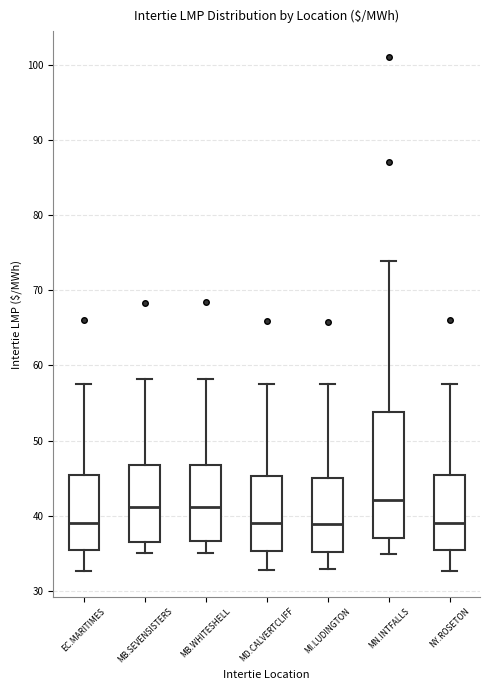

Reading left to right, read every box against the y-axis: the position of its median line, the range the box covers, and the ends of its whiskers. The values are not printed on the chart, so give them approximately, as read against the axis.

EC.MARITIMES: median 39, box 35 to 45, whiskers 33 to 58
MB.SEVENSISTERS: median 41, box 37 to 47, whiskers 35 to 58
MB.WHITESHELL: median 41, box 37 to 47, whiskers 35 to 58
MD.CALVERTCLIFF: median 39, box 35 to 45, whiskers 33 to 58
MI.LUDINGTON: median 39, box 35 to 45, whiskers 33 to 57
MN.INTFALLS: median 42, box 37 to 54, whiskers 35 to 74
NY.ROSETON: median 39, box 35 to 45, whiskers 33 to 58